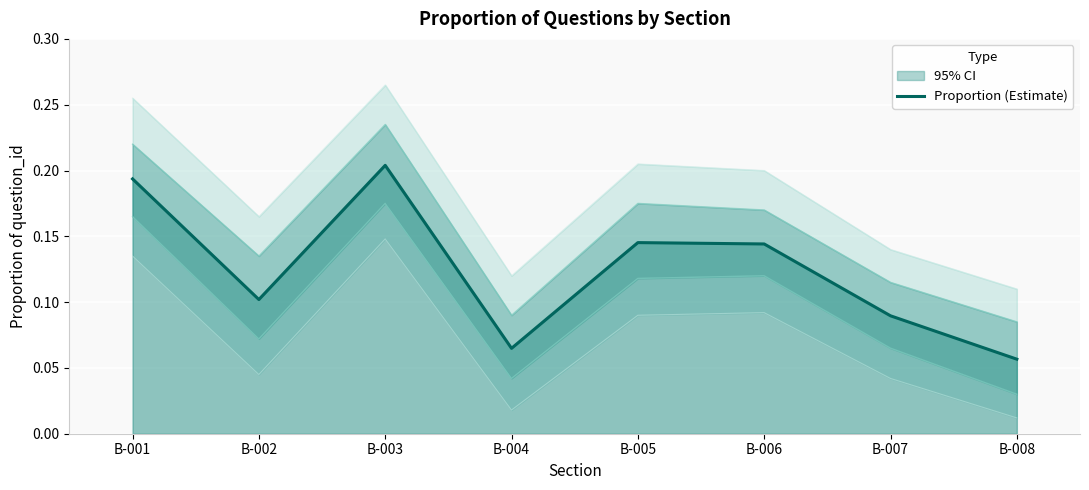

Rank the categories by value from highest to lowest.

B-003, B-001, B-005, B-006, B-002, B-007, B-004, B-008